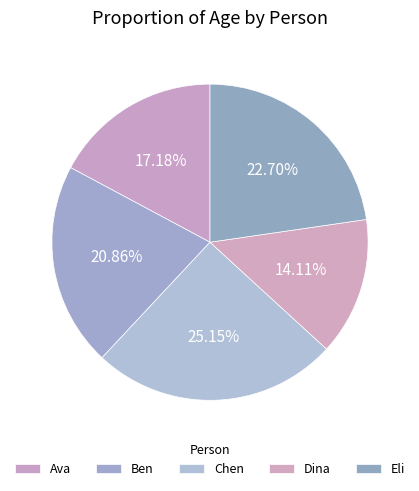

To the nearest percent, what is the average slice percentage?

20%